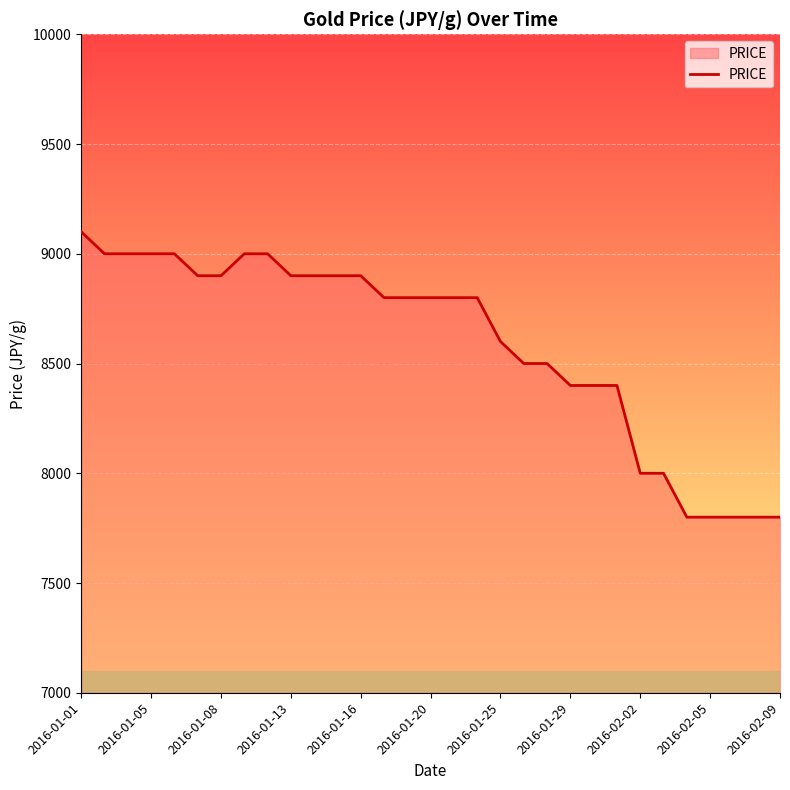

Reading left to right, transcribe all the data shown in this chart.

9100	9000	9000	9000	9000	8900	8900	9000	9000	8900	8900	8900	8900	8800	8800	8800	8800	8800	8600	8500	8500	8400	8400	8400	8000	8000	7800	7800	7800	7800	7800